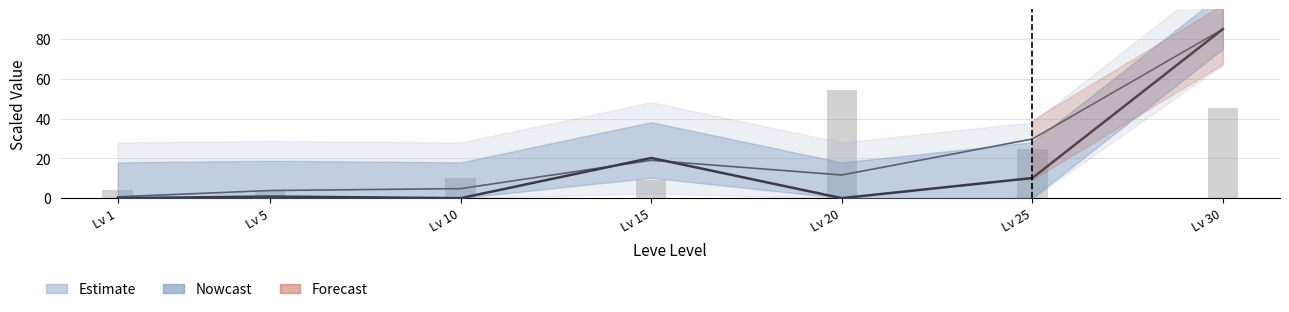

Rank the categories by Estimate lower value from lowest to highest.

Lv 1, Lv 5, Lv 10, Lv 20, Lv 15, Lv 25, Lv 30